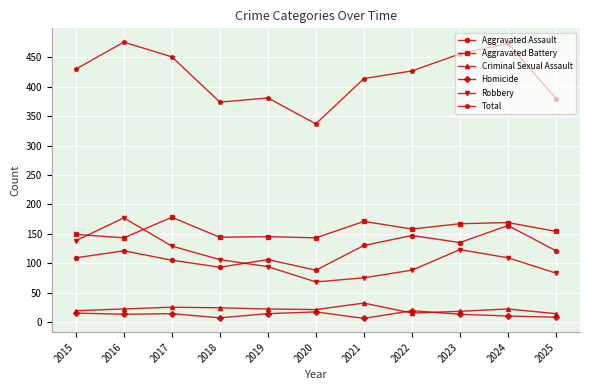

At 2021, list the series in order from largest to smallest.

Total, Aggravated Battery, Aggravated Assault, Robbery, Criminal Sexual Assault, Homicide